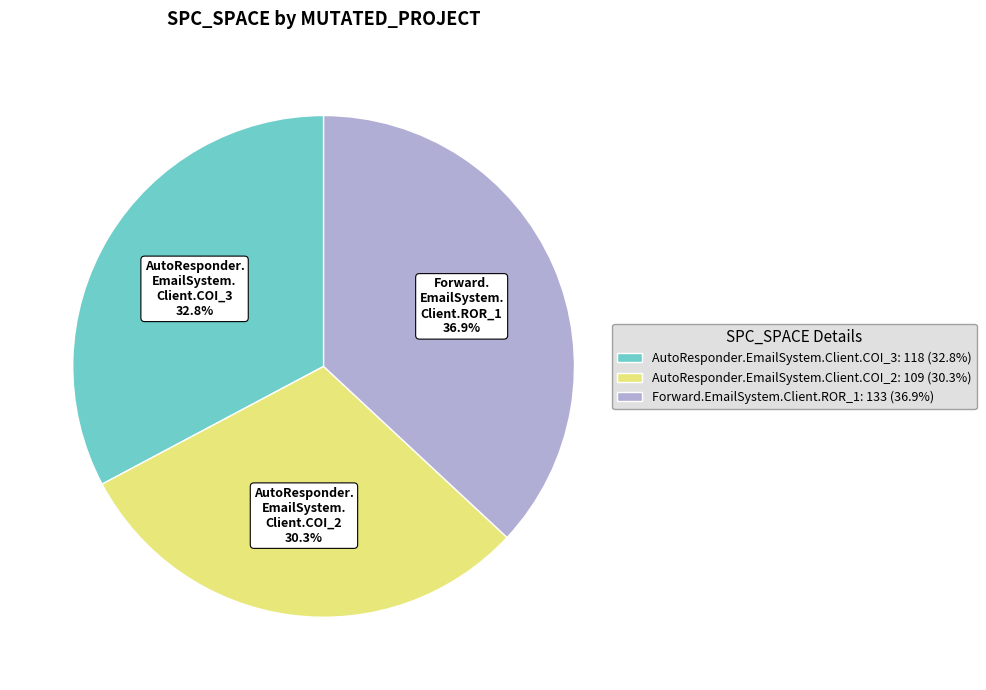

Which slice is the largest?

Forward.EmailSystem.Client.ROR_1